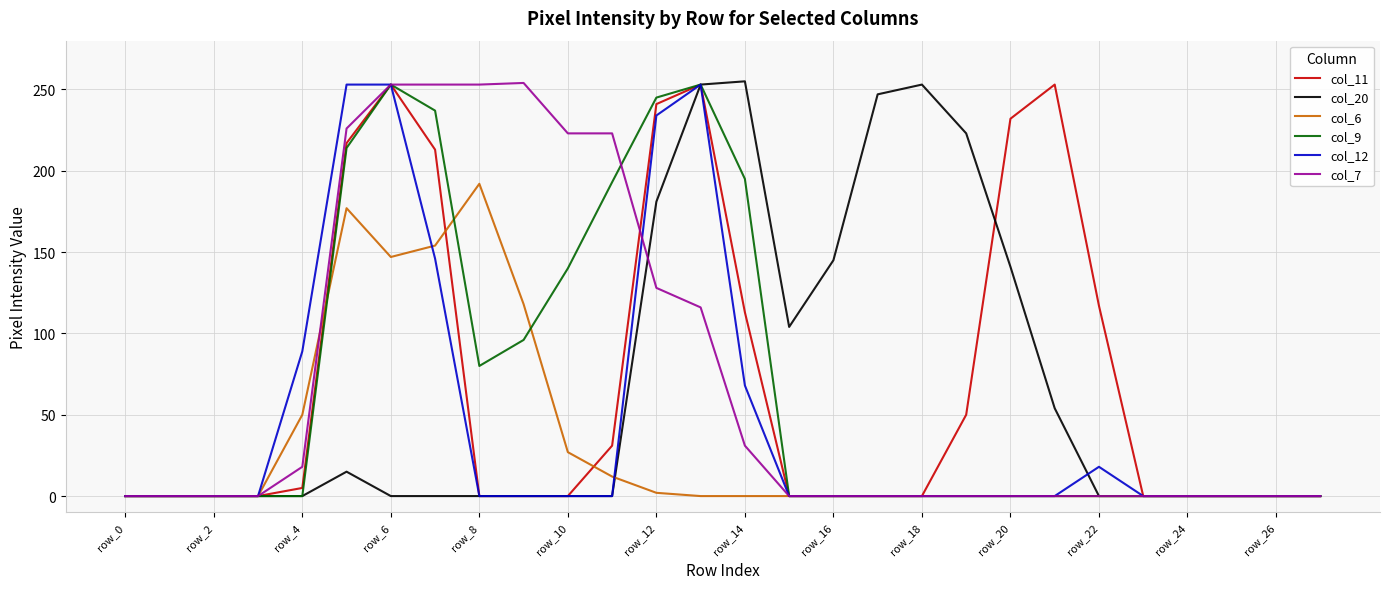

What are all the series names shown in the legend?

col_11, col_20, col_6, col_9, col_12, col_7